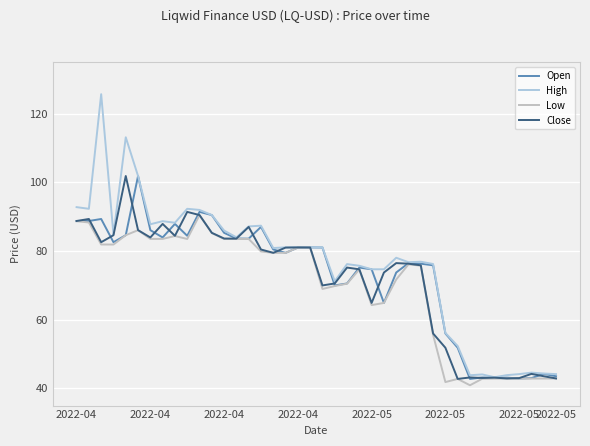

Rank the series by their average value, from lowest to highest.

Low, Close, Open, High